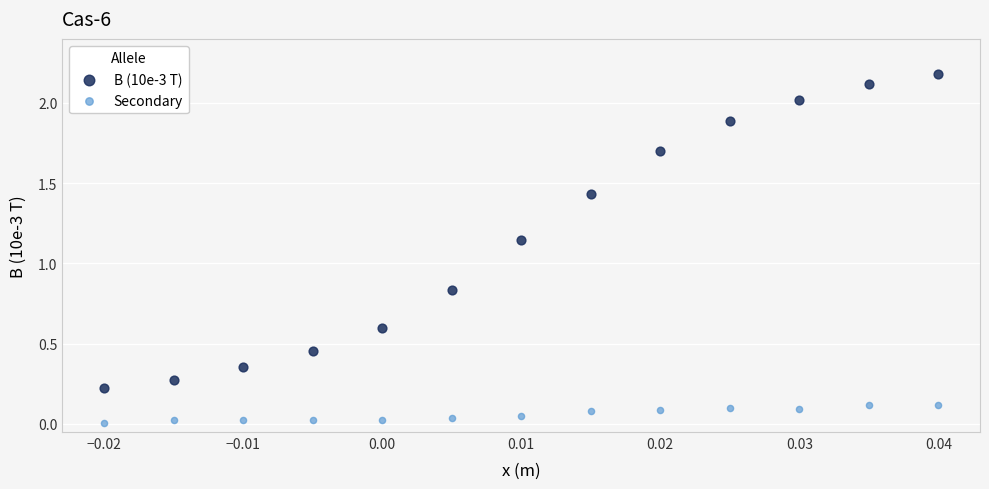

Across all data points, what is the range of Y values (max minus min)?

2.2